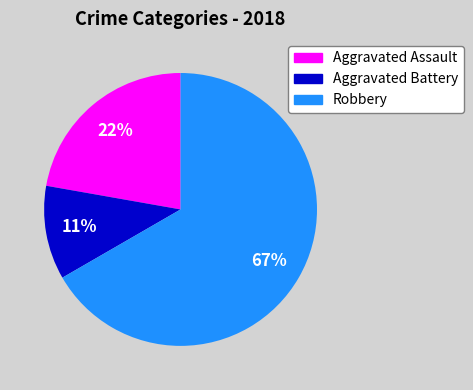

Is there a majority slice in this chart?

Yes